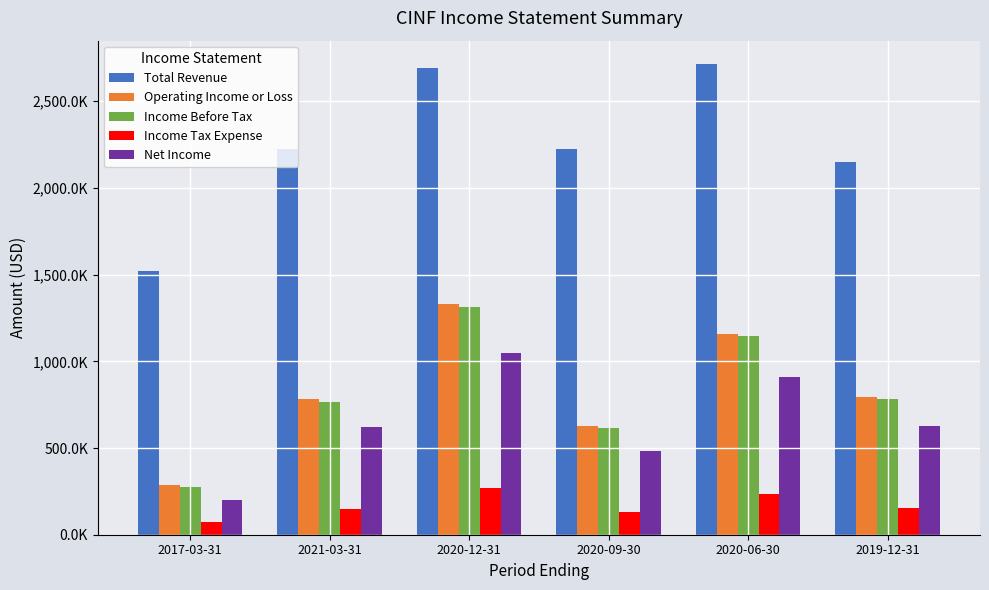

Rank the series at 2020-06-30 from lowest to highest value.

Income Tax Expense, Net Income, Income Before Tax, Operating Income or Loss, Total Revenue